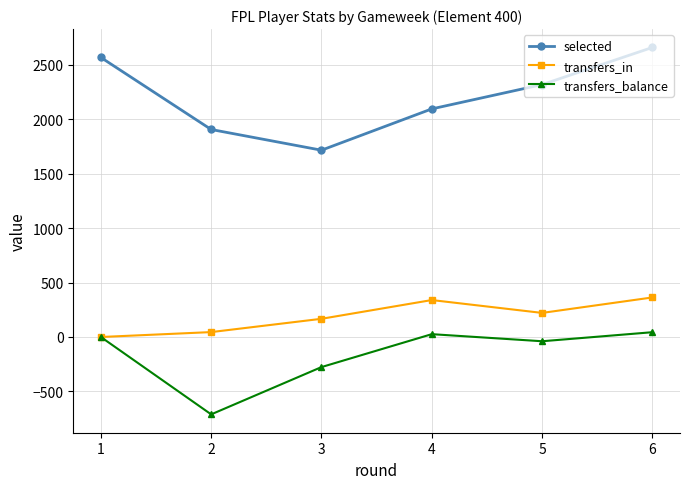

How many data points in transfers_balance are less than 0?

3